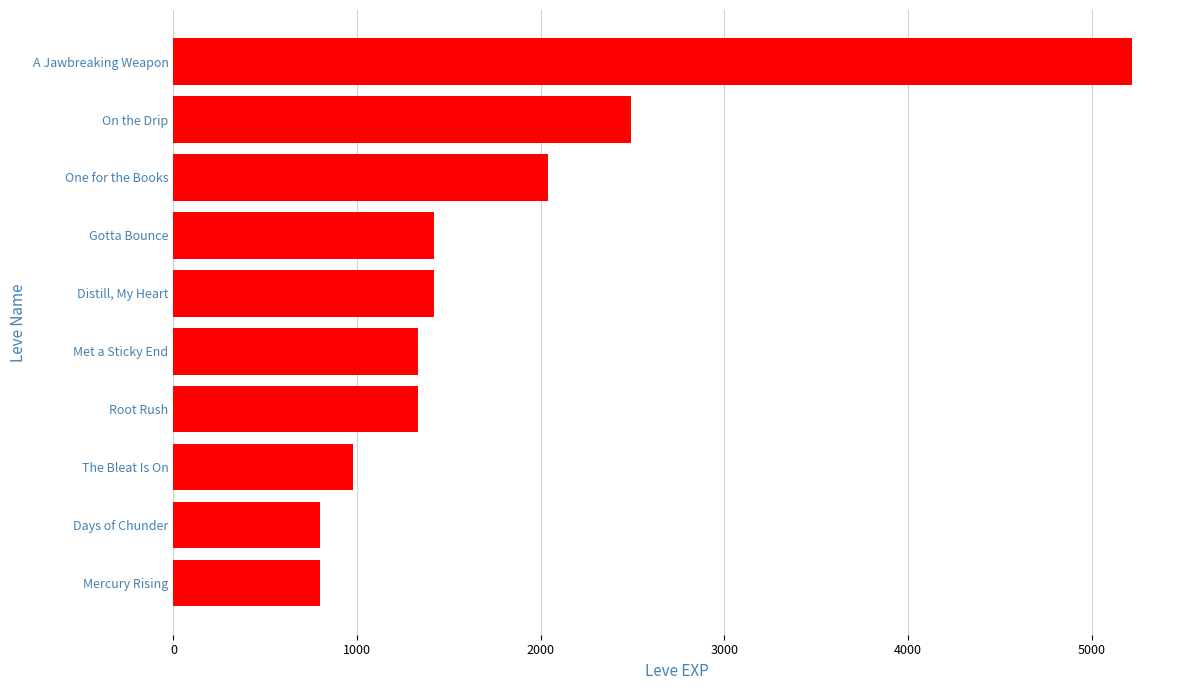

How many data points are less than 1420?

5